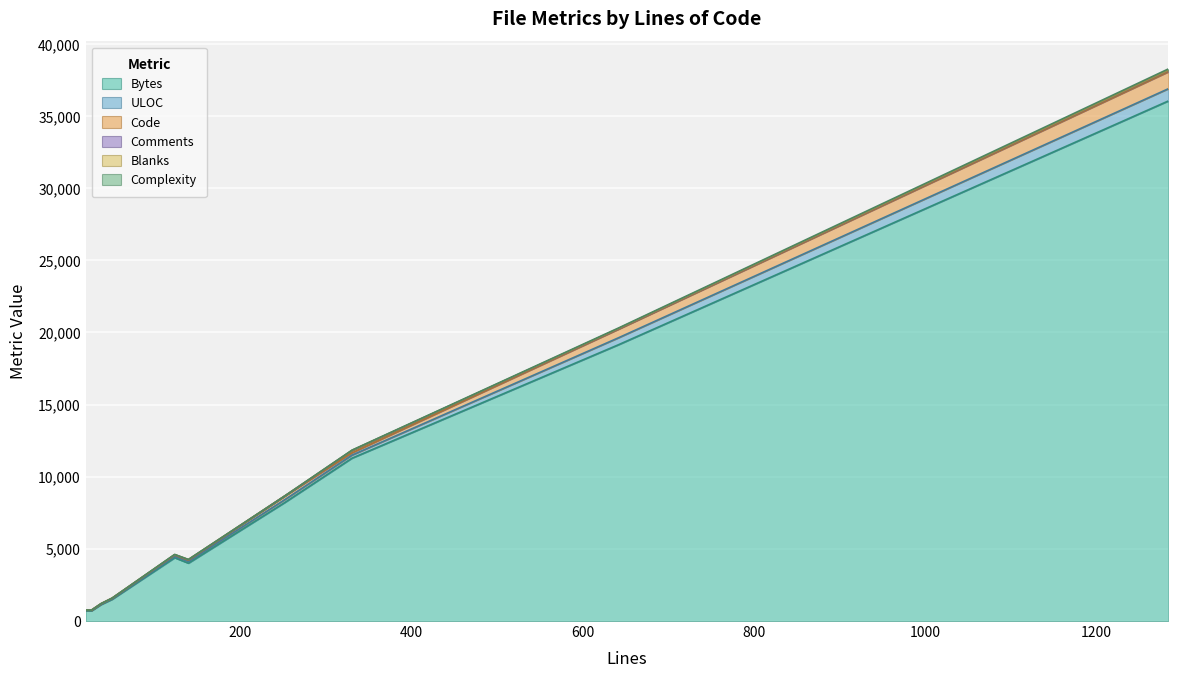

True or false: ULOC and Bytes cross at least once.

False